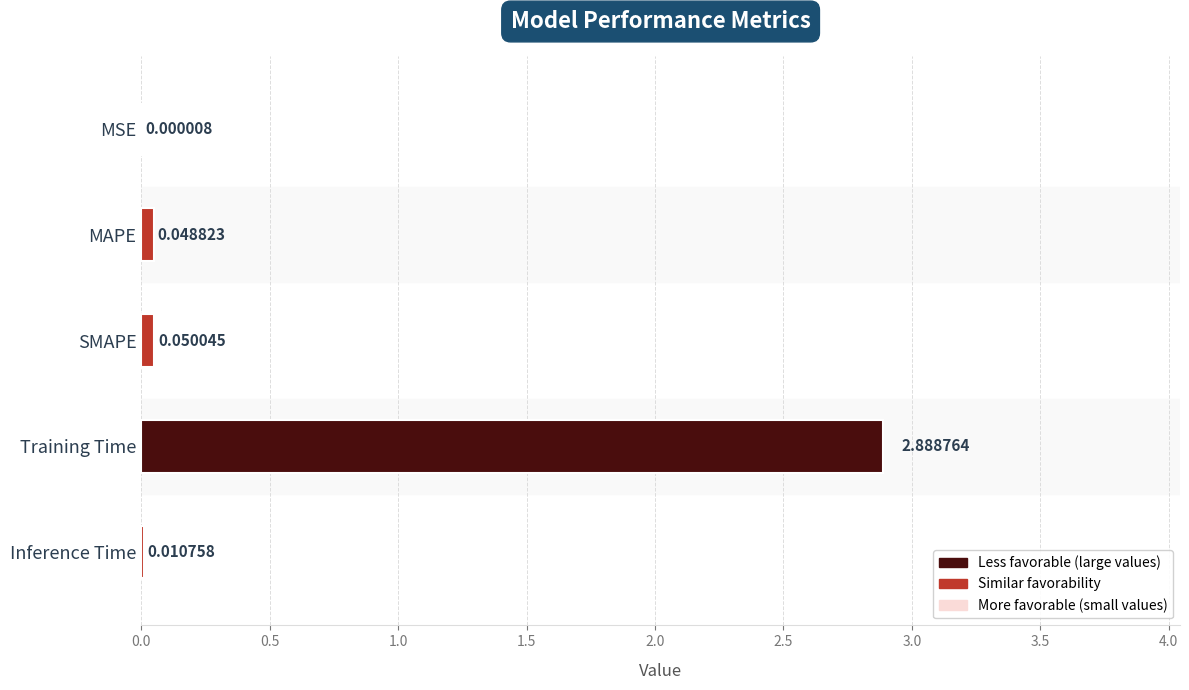

What is the change in value from MAPE to Training Time?

+2.8